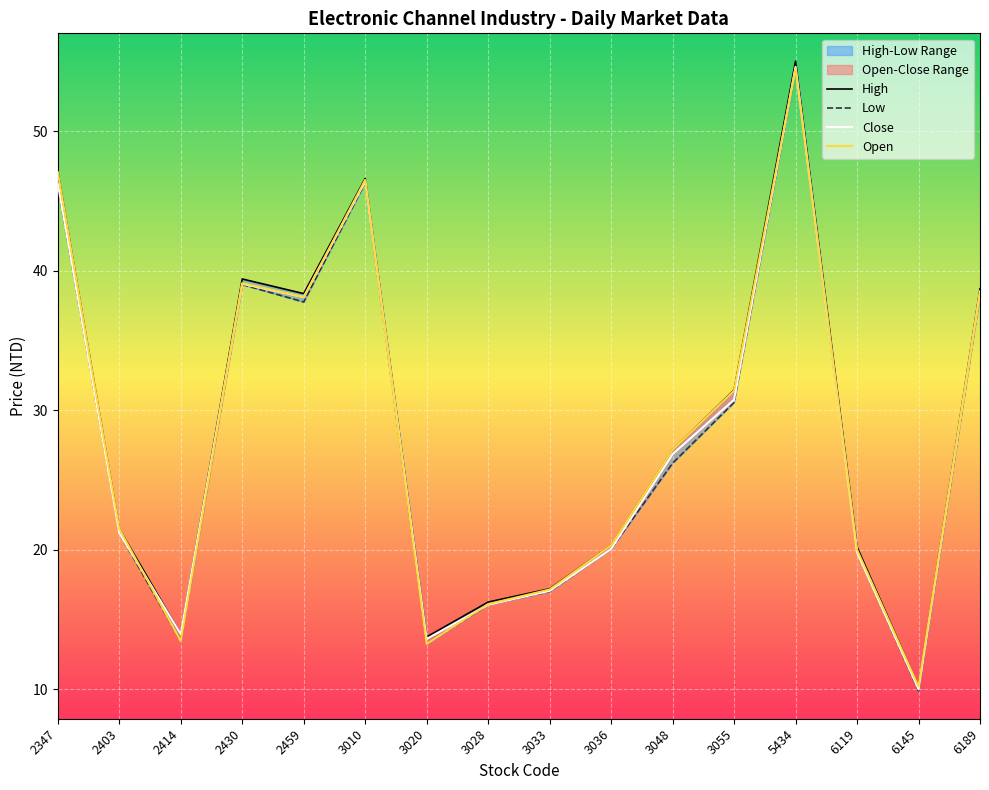

Reading left to right, transcribe all the data shown in this chart.

High: 2347=47.1	2403=21.5	2414=13.9	2430=39.4	2459=38.4	3010=46.6	3020=13.8	3028=16.2	3033=17.2	3036=20.3	3048=27.1	3055=31.4	5434=55.0	6119=20.2	6145=10.2	6189=38.7
Low: 2347=46.1	2403=21.2	2414=13.4	2430=39.0	2459=37.8	3010=46.3	3020=13.2	3028=16.1	3033=17.0	3036=20.1	3048=26.2	3055=30.6	5434=54.5	6119=19.8	6145=9.9	6189=38.3
Close: 2347=46.2	2403=21.2	2414=13.9	2430=39.0	2459=38.1	3010=46.4	3020=13.6	3028=16.1	3033=17.1	3036=20.1	3048=26.9	3055=30.8	5434=54.6	6119=19.8	6145=10.0	6189=38.5
Open: 2347=47.0	2403=21.5	2414=13.4	2430=39.1	2459=38.1	3010=46.5	3020=13.2	3028=16.1	3033=17.1	3036=20.3	3048=27.1	3055=31.4	5434=54.5	6119=20.0	6145=10.2	6189=38.4